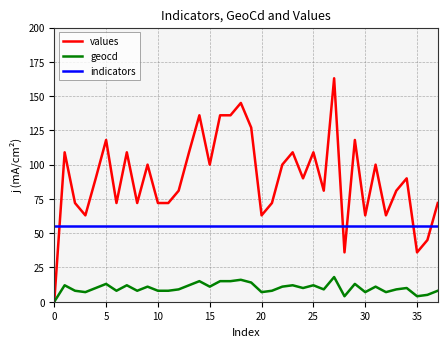

Rank the series by their average value, from lowest to highest.

geocd, indicators, values